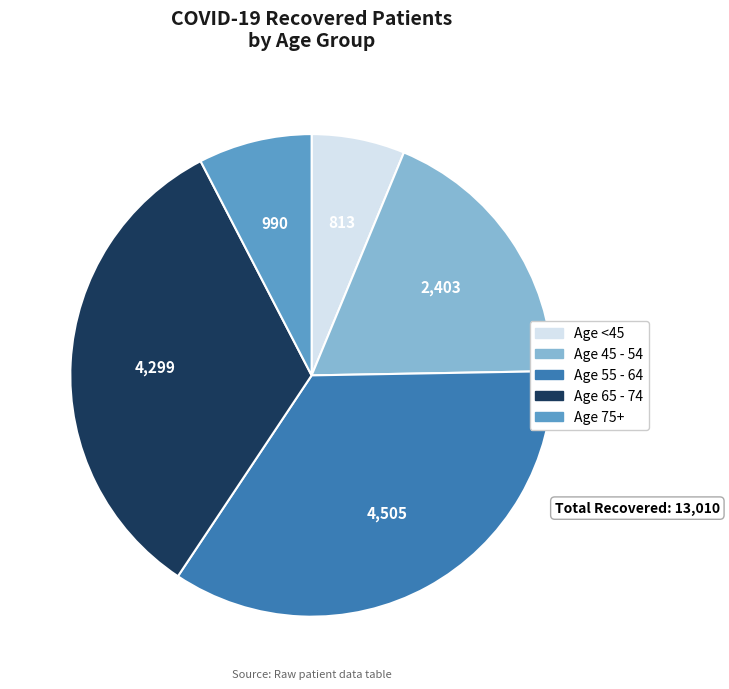

Is there any slice that represents more than half of the pie?

No